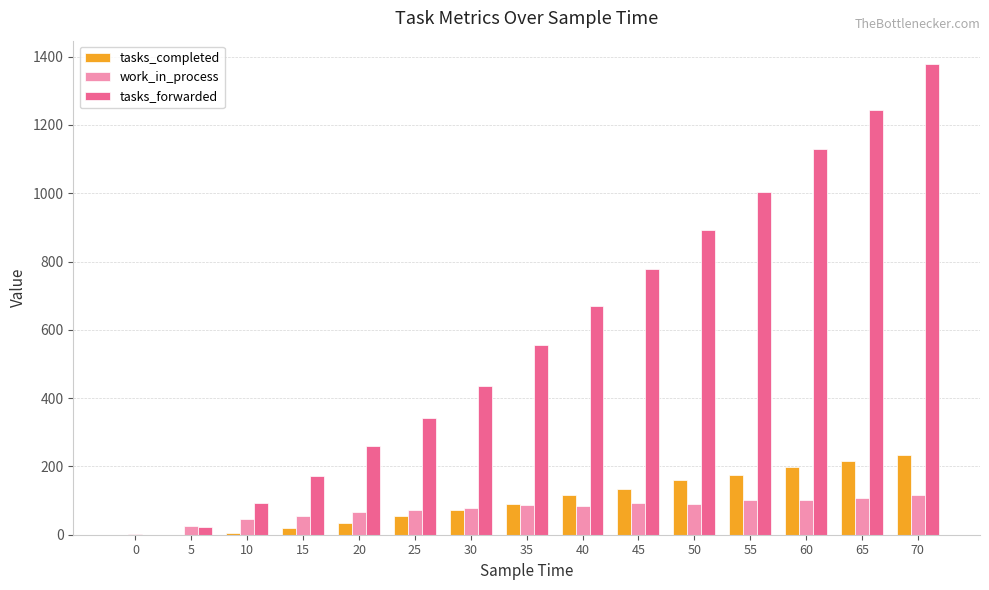

Is the value of tasks_forwarded at 60 greater than the value of work_in_process at 30?

Yes